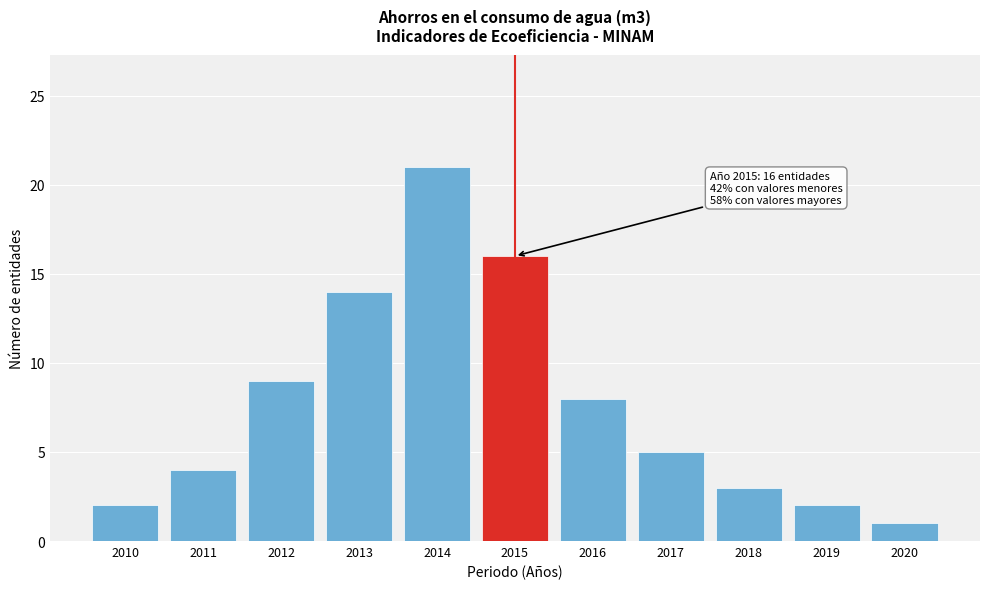

Reading right to left, extract all data points from this chart.

1	2	3	5	8	16	21	14	9	4	2